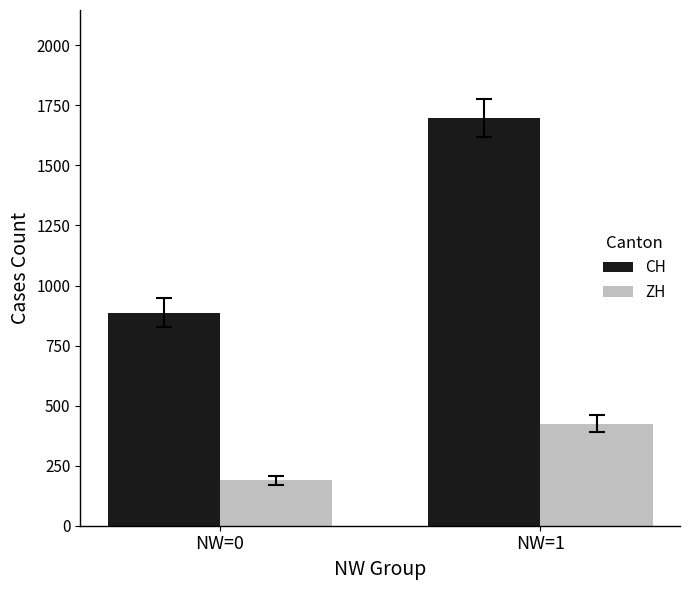

Which category has the lowest value in the CH series?

NW=0